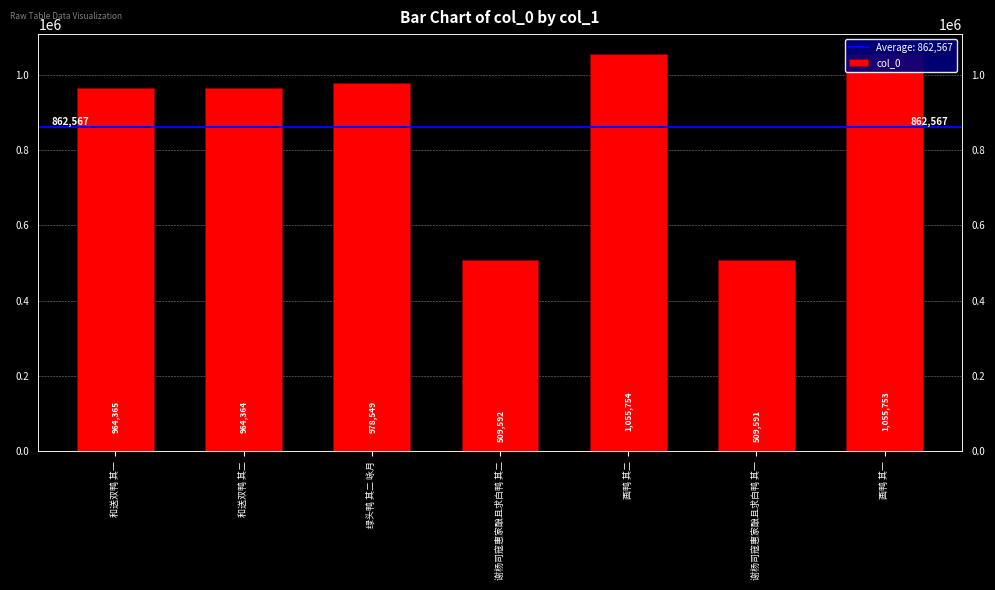

Reading left to right, what are all the values shown in this chart?

964365	964364	978549	509592	1055754	509591	1055753